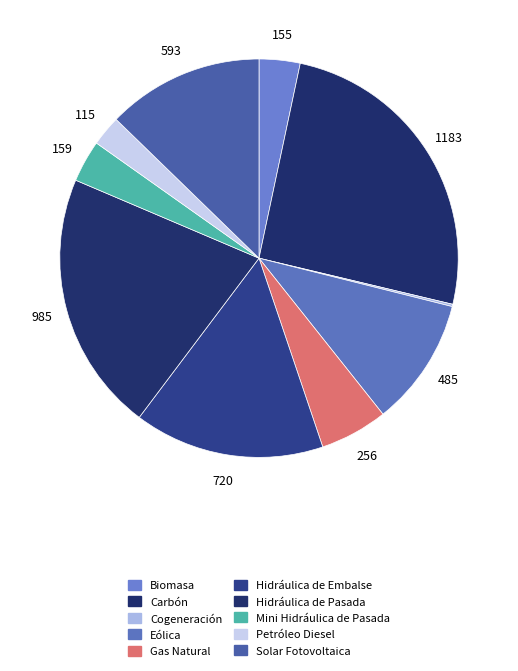

Combined, what portion of the pie is Biomasa and Eólica?

13.7%